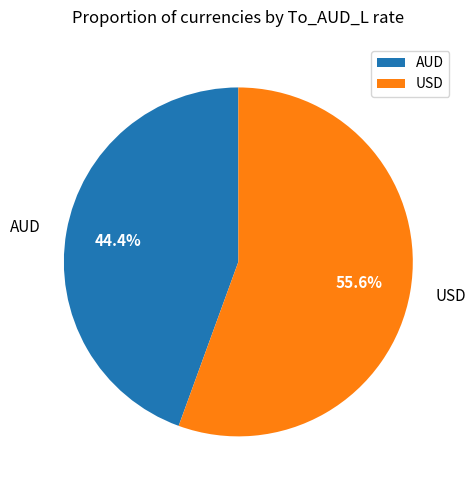

To the nearest percent, what portion does AUD represent?

44%